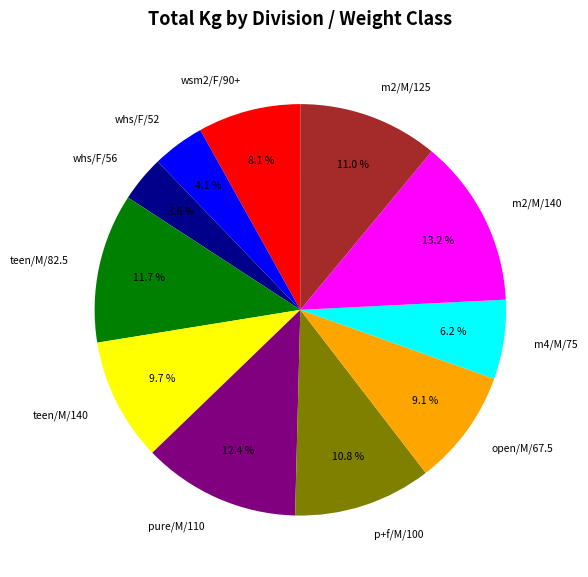

Which slice is the largest?

m2/M/140